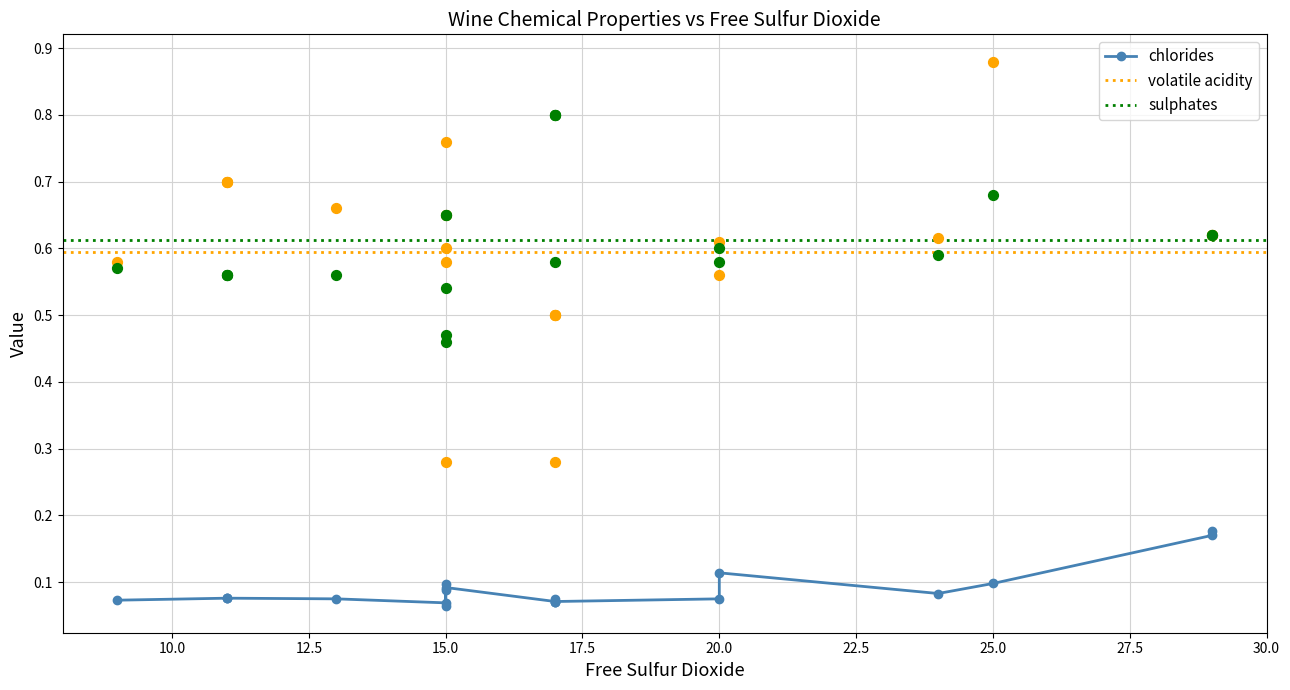

Is the value of sulphates at 15 greater than the value of volatile acidity at 8?

Yes